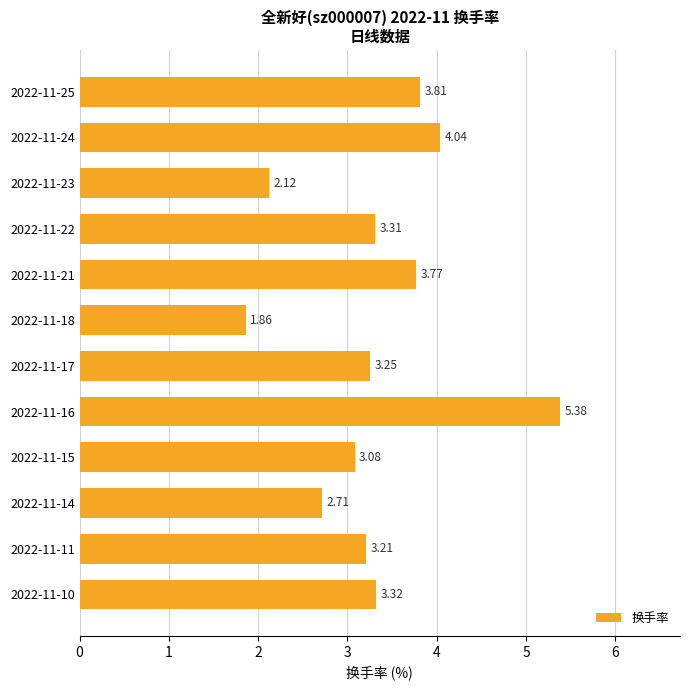

Rank the categories by value from highest to lowest.

2022-11-16, 2022-11-24, 2022-11-25, 2022-11-21, 2022-11-10, 2022-11-22, 2022-11-17, 2022-11-11, 2022-11-15, 2022-11-14, 2022-11-23, 2022-11-18